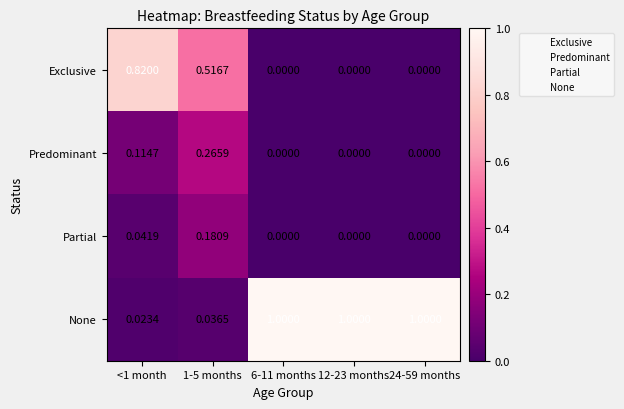

Which series has the largest total across all categories?

None